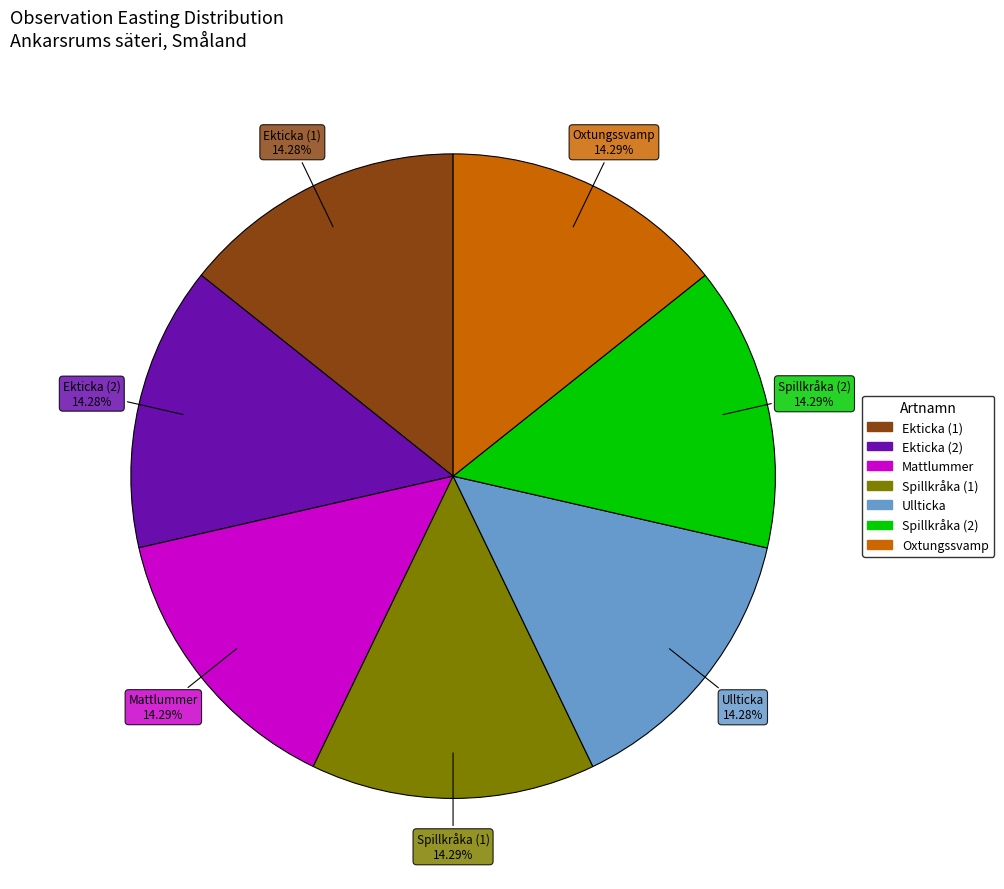

How many segments does this pie chart have?

7